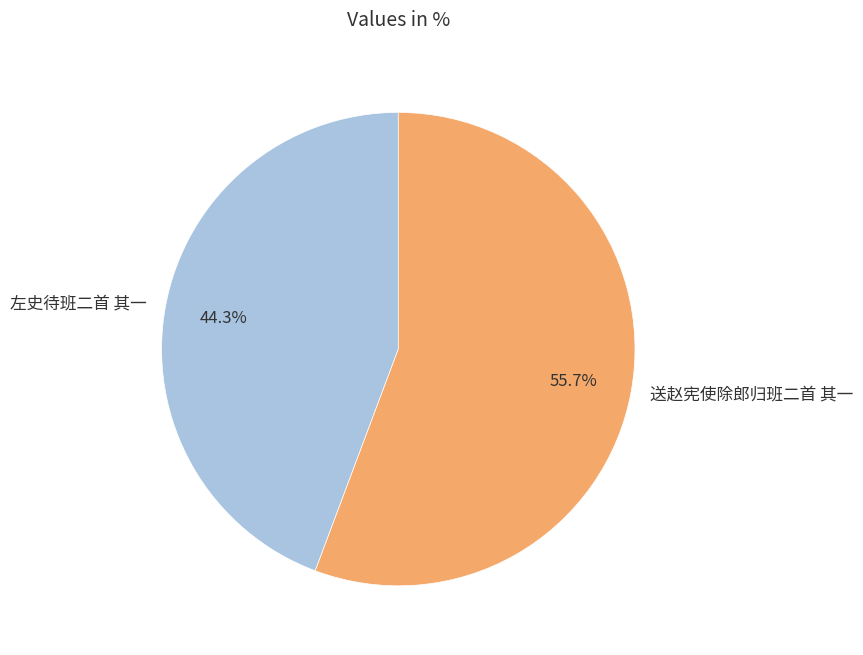

Count the number of slices in the pie.

2